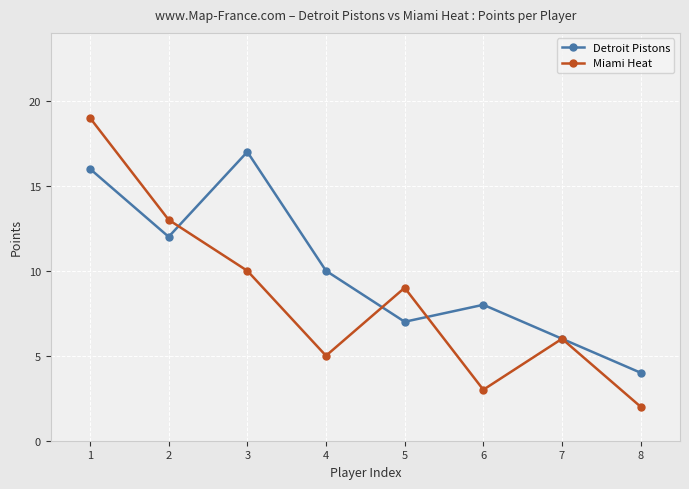

List the series in order of their peak value, lowest first.

Detroit Pistons, Miami Heat